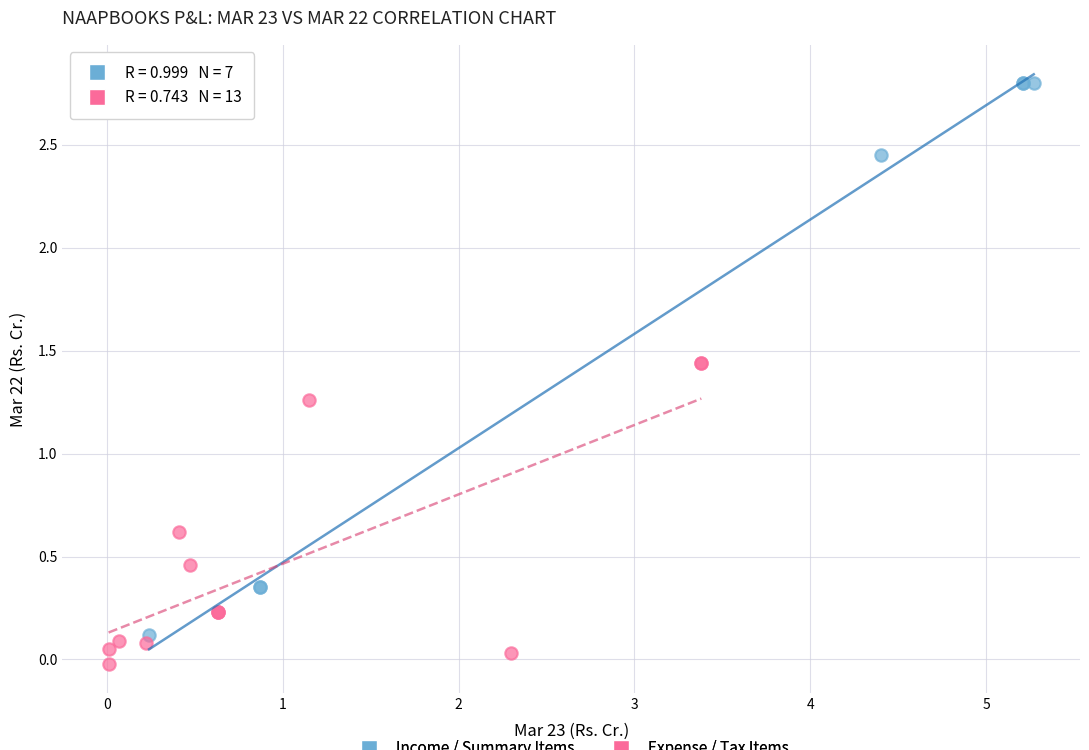

Which series reaches the minimum Y coordinate?

Expense / Tax Items